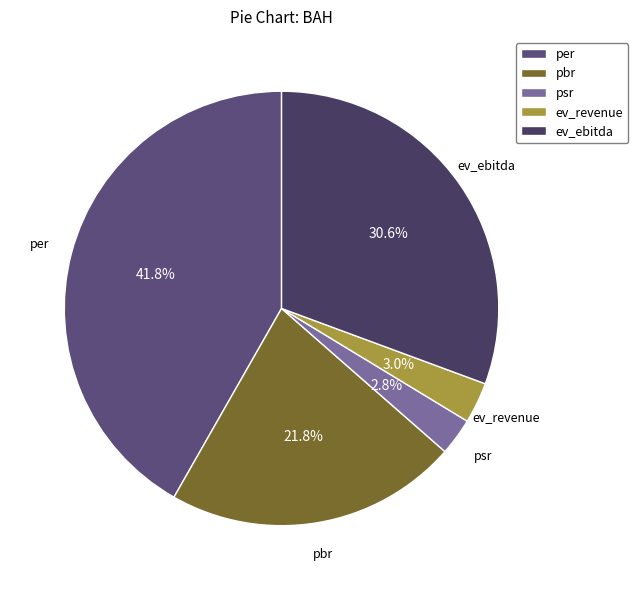

Is ev_revenue the majority of the pie?

No